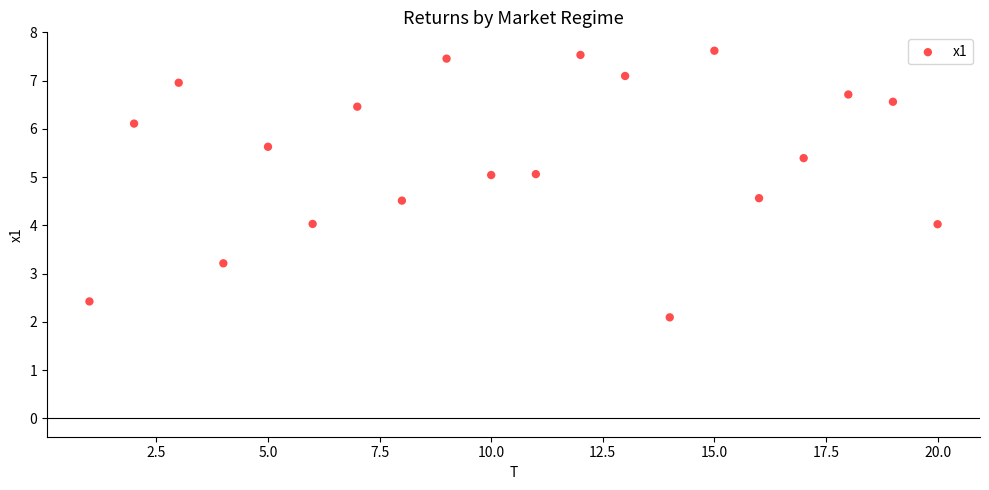

What is the range of X values (max minus min)?

19.0